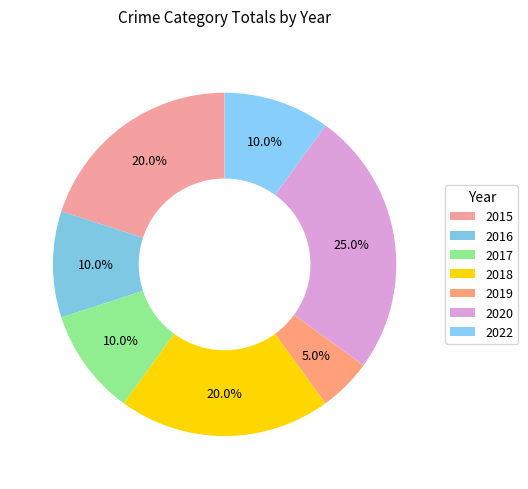

How many slices are in this pie chart?

7